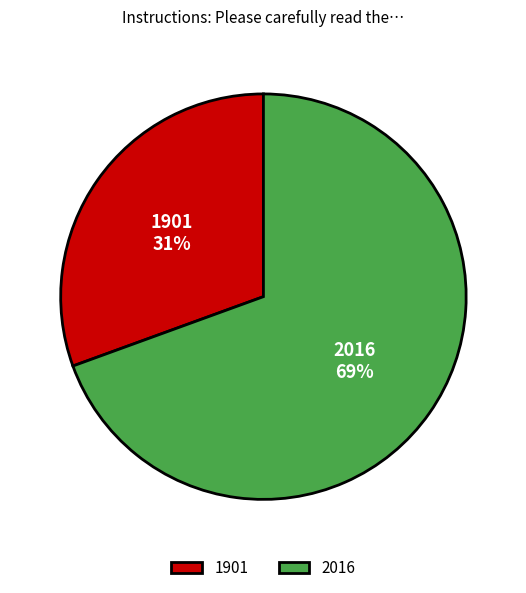

To the nearest percent, what percentage of the pie is 1901?

31%